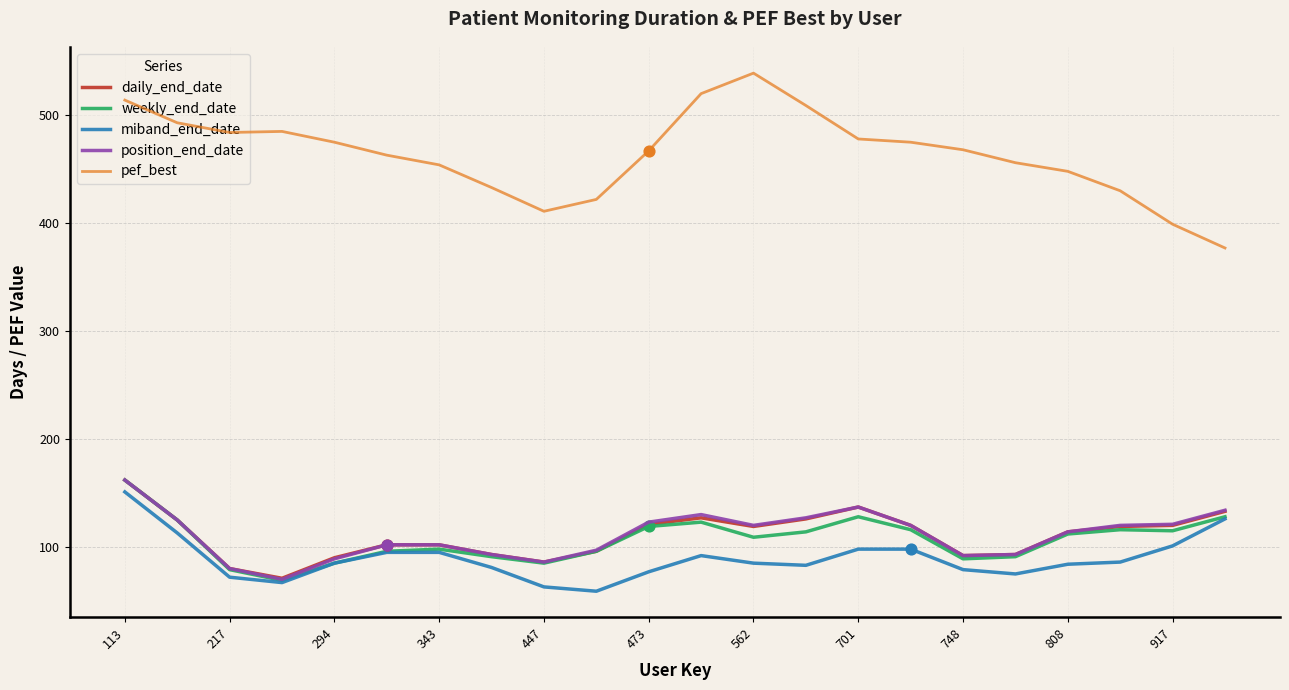

Which series has the largest total across all categories?

pef_best